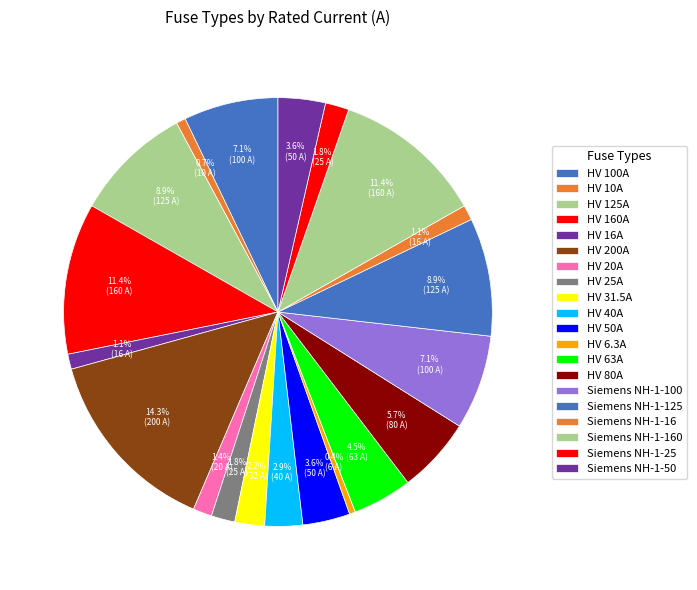

Rank the categories by value from lowest to highest.

HV 6.3A, HV 10A, HV 16A, Siemens NH-1-16, HV 20A, HV 25A, Siemens NH-1-25, HV 31.5A, HV 40A, HV 50A, Siemens NH-1-50, HV 63A, HV 80A, HV 100A, Siemens NH-1-100, HV 125A, Siemens NH-1-125, HV 160A, Siemens NH-1-160, HV 200A